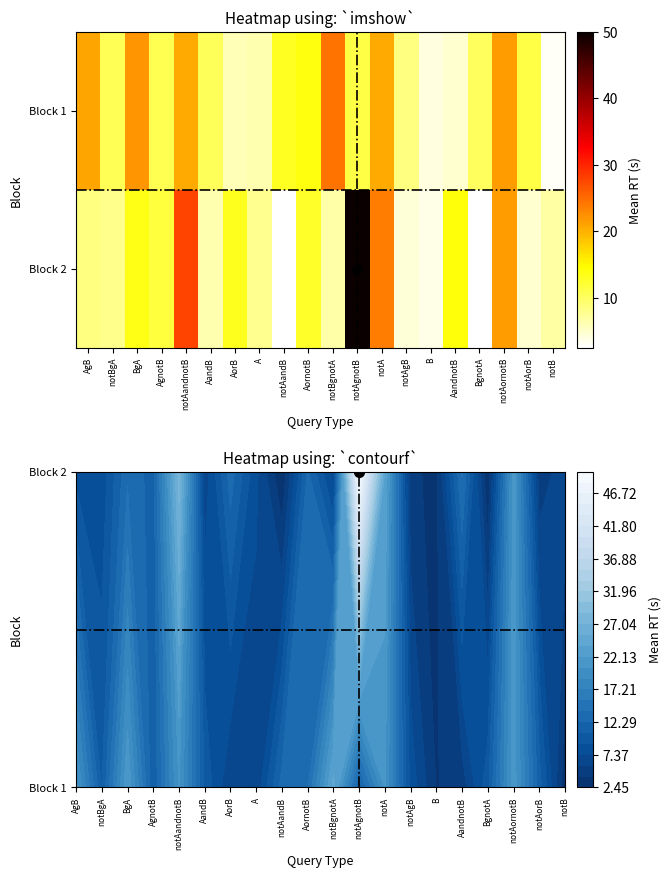

Between notBgnotA and notAgB, which series saw the biggest shift?

Block 1